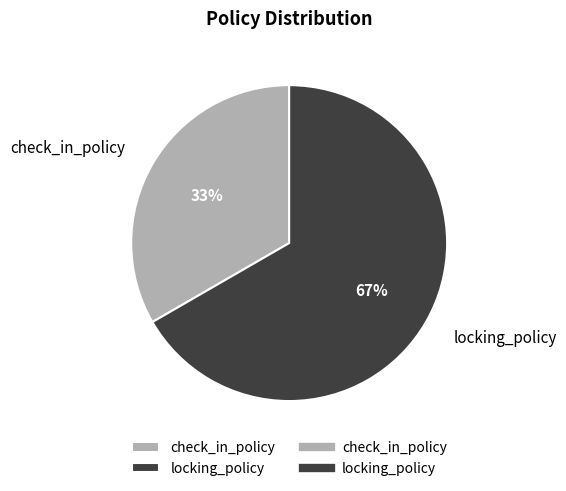

To the nearest percent, what is the combined percentage of locking_policy and check_in_policy?

100%